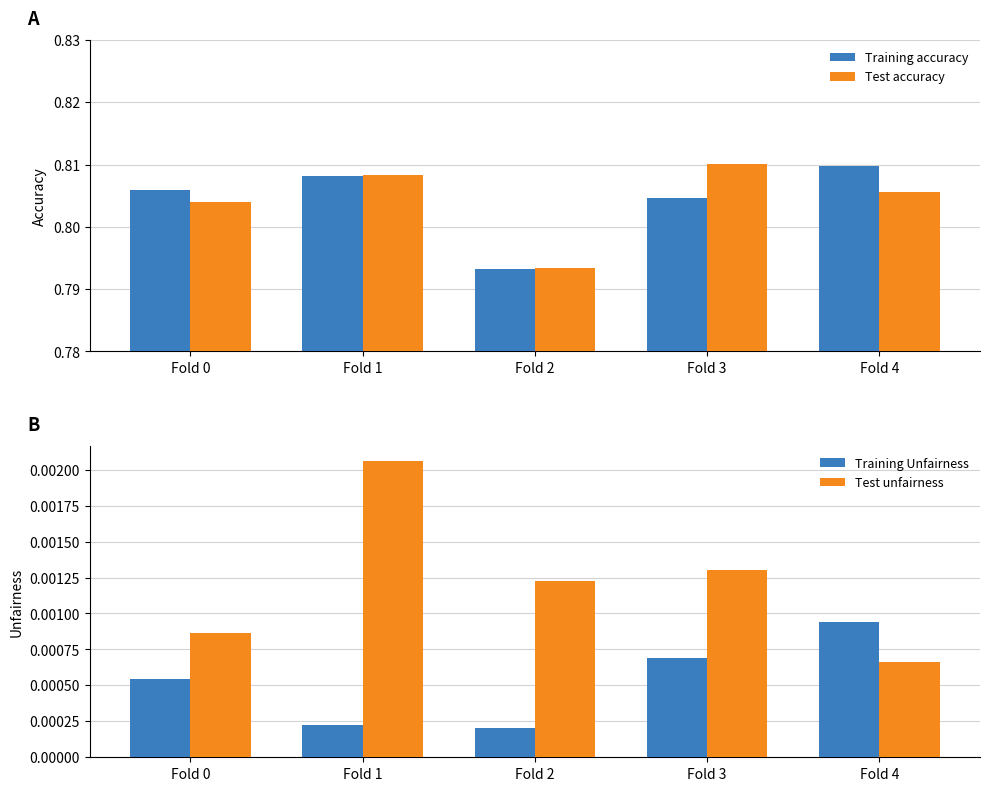

Which series has the largest range (max minus min)?

Test accuracy